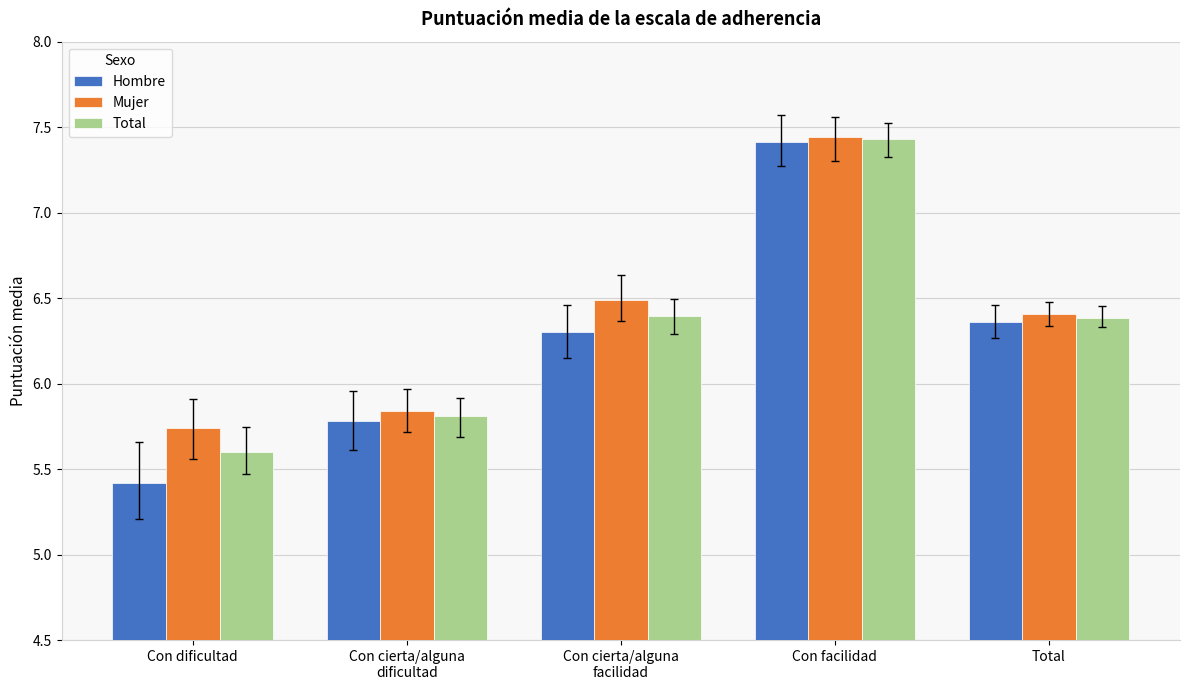

Rank the series by their average value, from highest to lowest.

Mujer, Total, Hombre